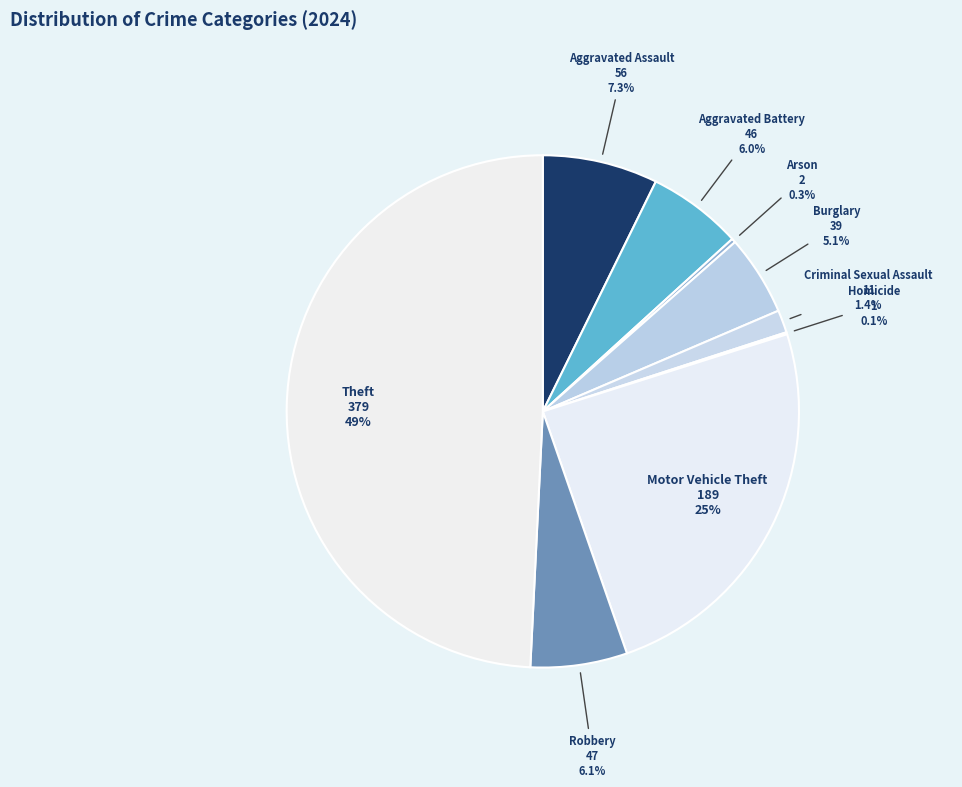

Which slice is the largest?

Theft